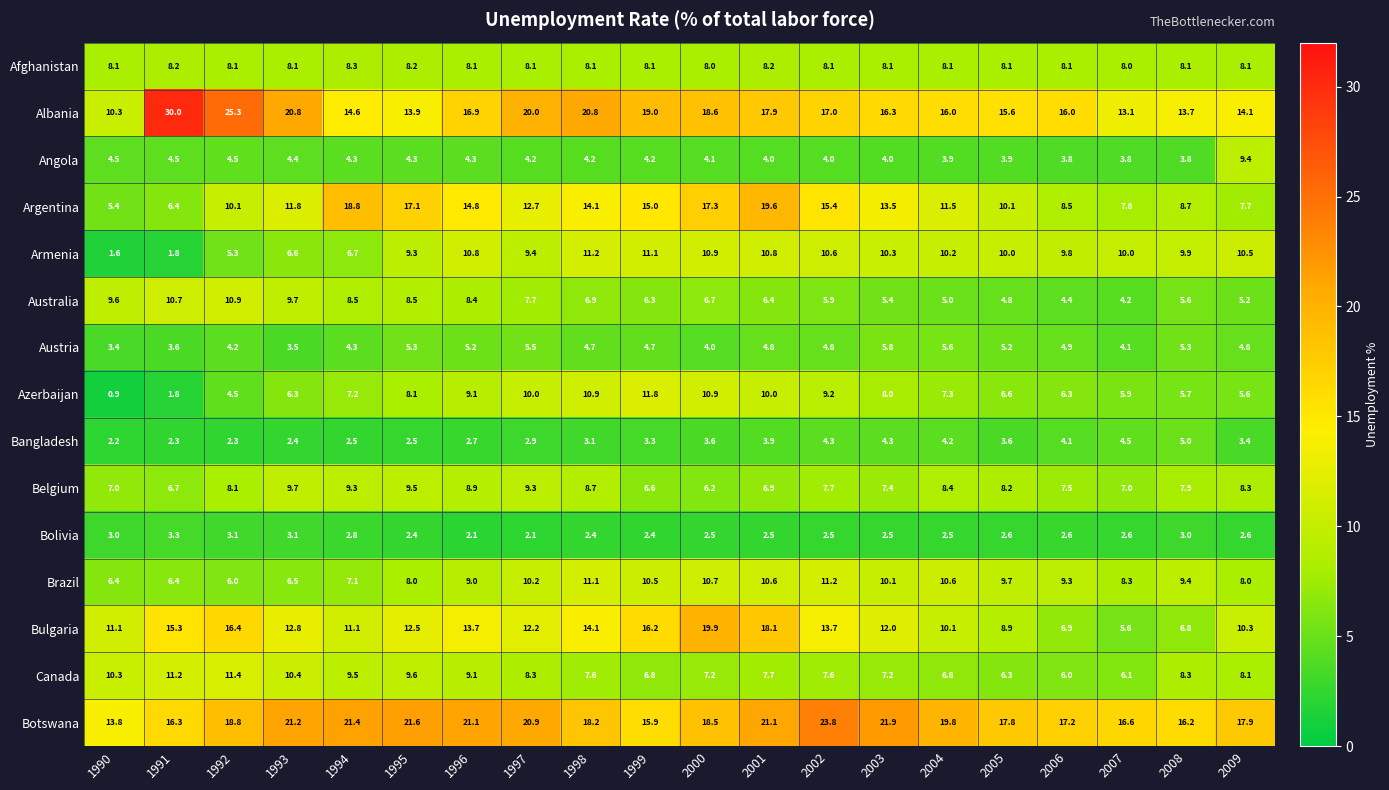

What is the sum of the Armenia values at 1998 and 2008?

21.1